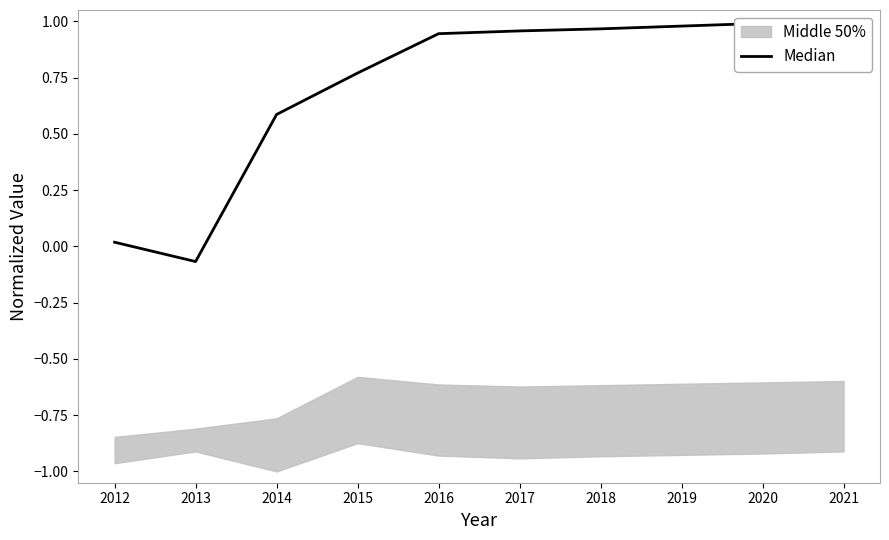

How many data points are above 0?

9